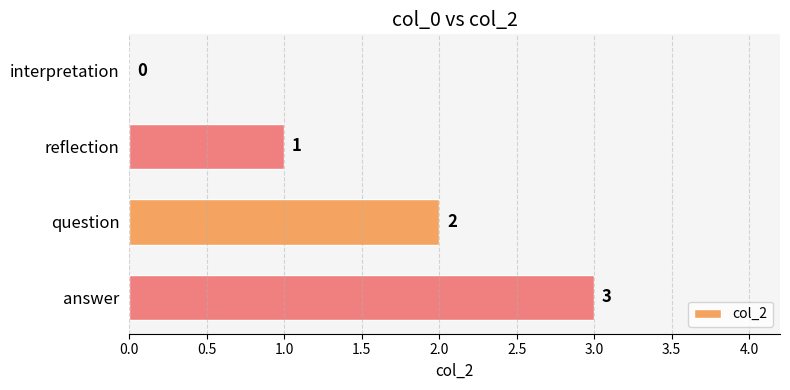

Between interpretation and reflection, which is larger?

reflection